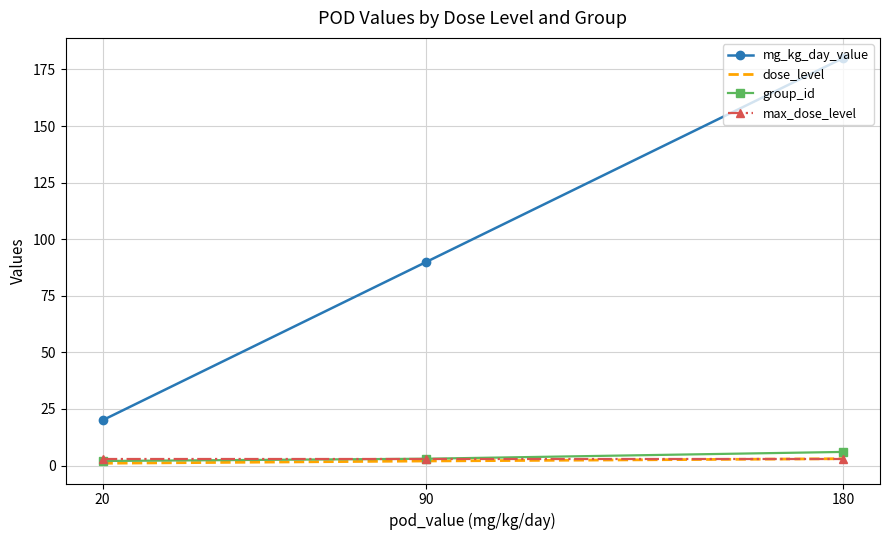

Which series has the largest range (max minus min)?

mg_kg_day_value